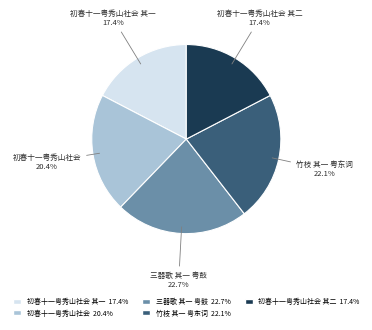

Does any single category account for the majority?

No